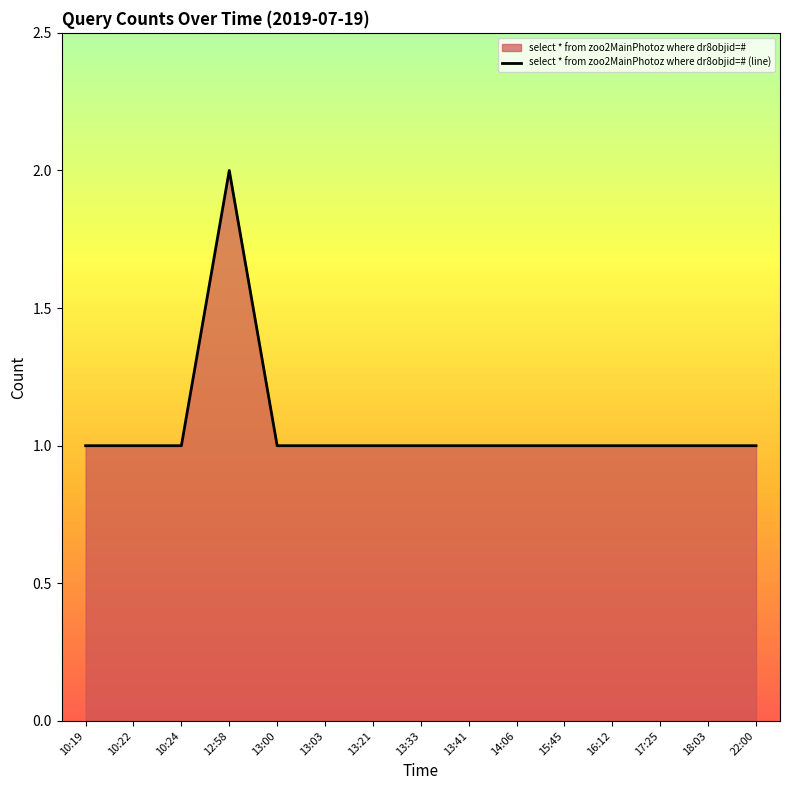

The value at 22:00 is 1. True or false?

True